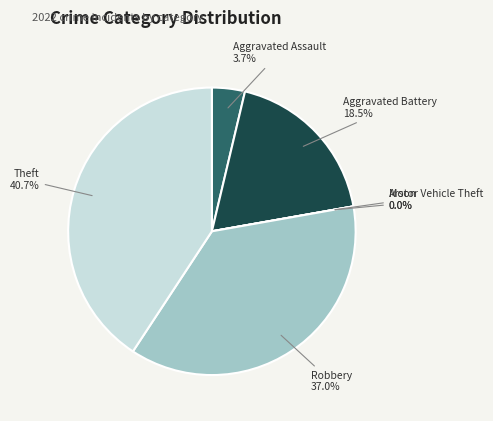

Is Motor Vehicle Theft the majority of the pie?

No